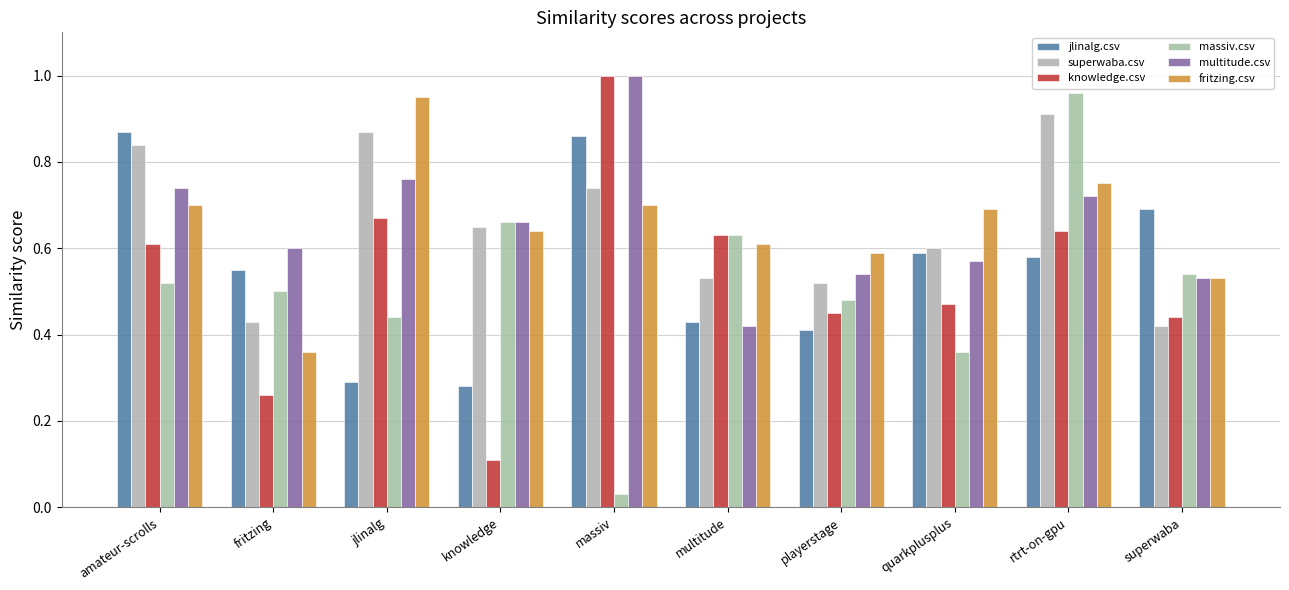

What is the label of the 4th bar from the right?

playerstage